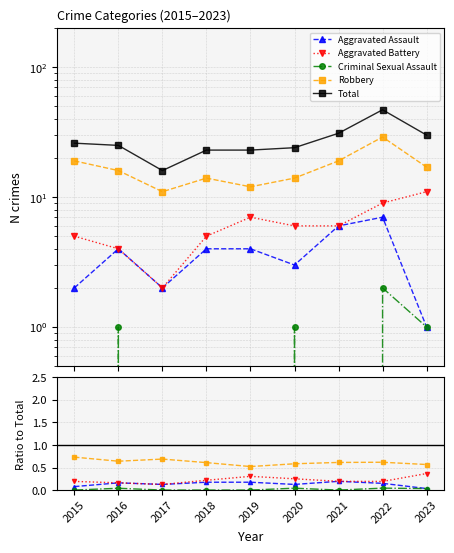

What is the value of the Robbery point at the 6th from the left?

0.6